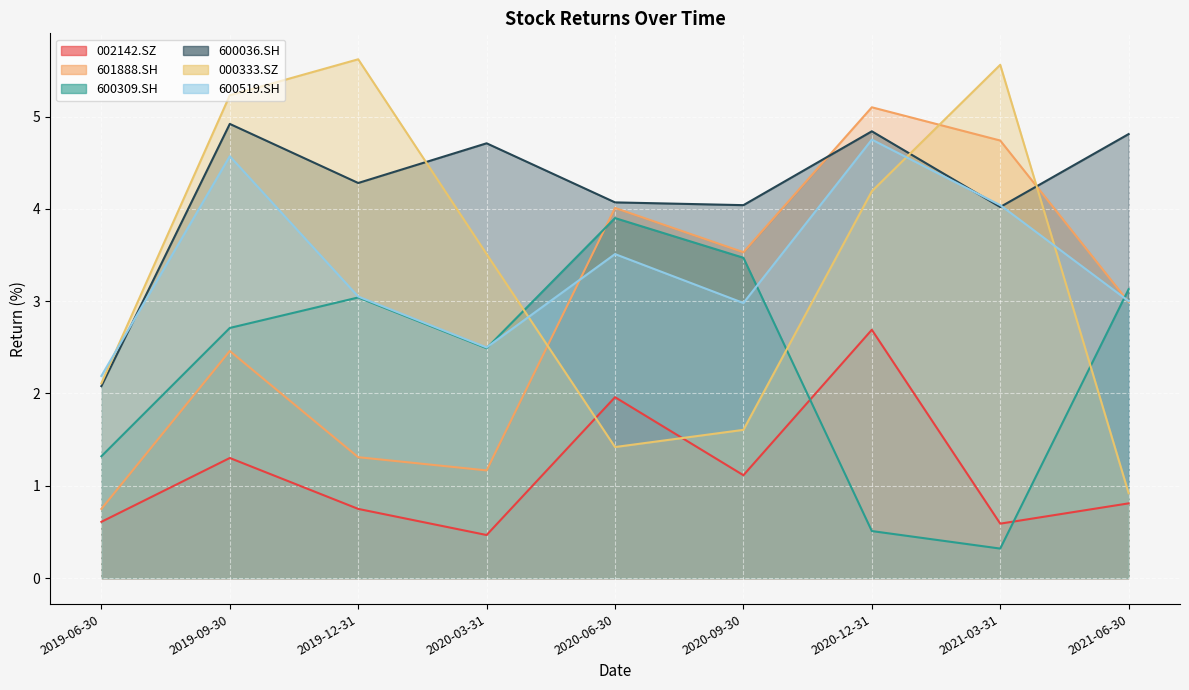

What is the sum of the 002142.SZ values at 2021-03-31 and 2019-09-30?

1.9